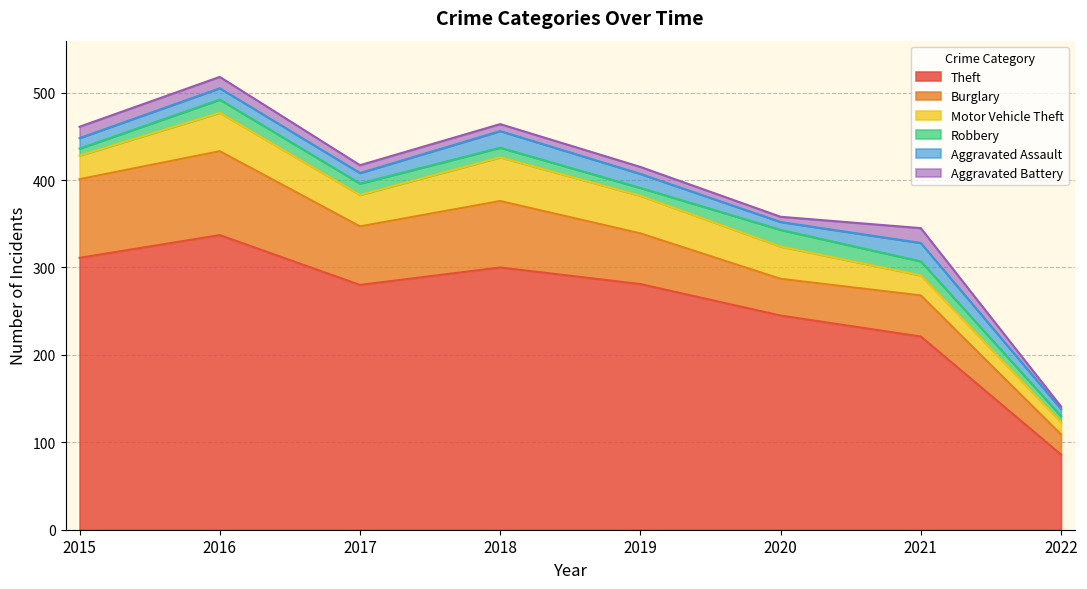

At 2021, list the series in order from largest to smallest.

Theft, Burglary, Motor Vehicle Theft, Aggravated Assault, Aggravated Battery, Robbery